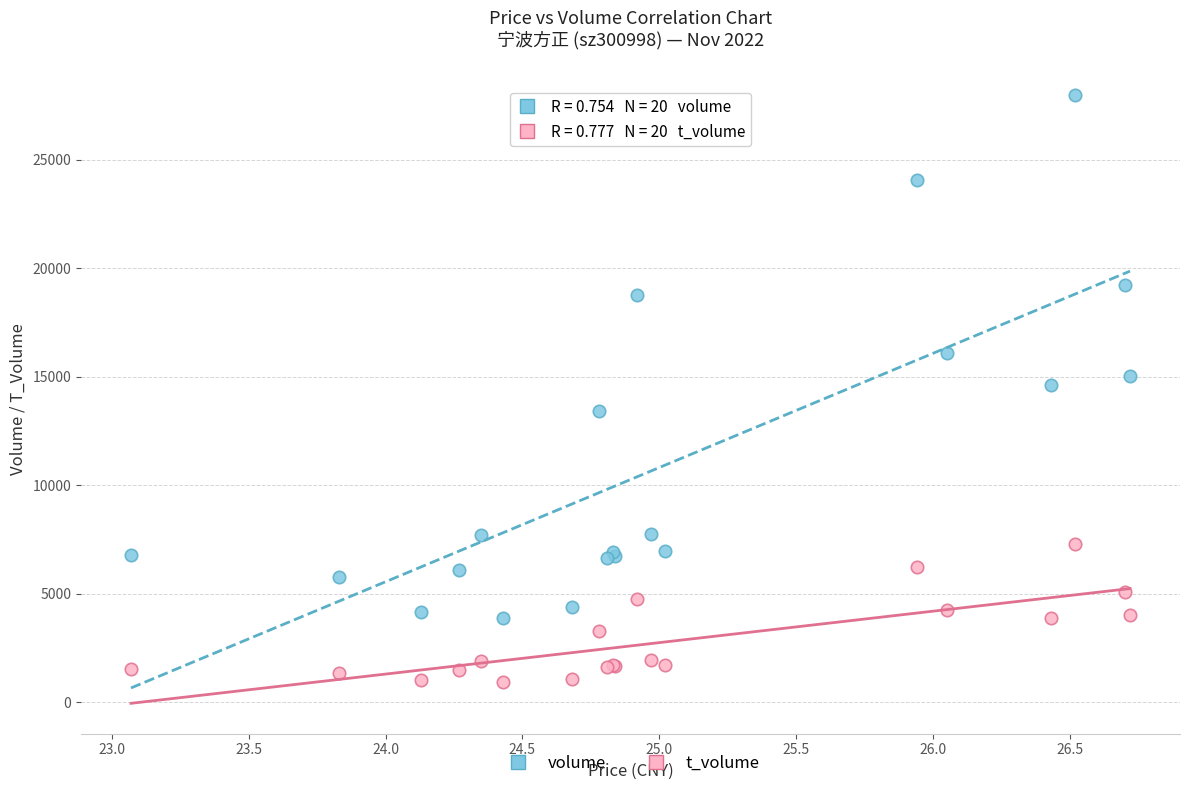

Which series contains the lowest Y value?

t_volume